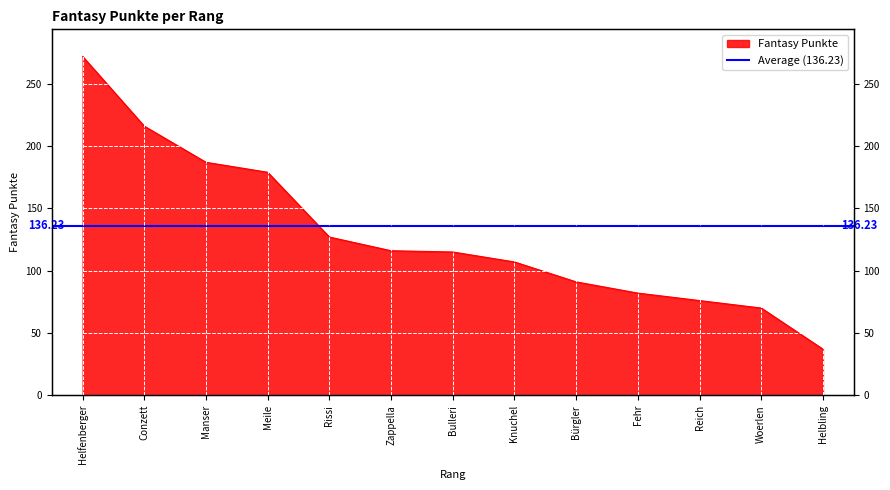

List the labels in order of value, largest first.

Helfenberger, Conzett, Manser, Meile, Rissi, Zappella, Bulleri, Knuchel, Bürgler, Fehr, Reich, Woerlen, Helbling